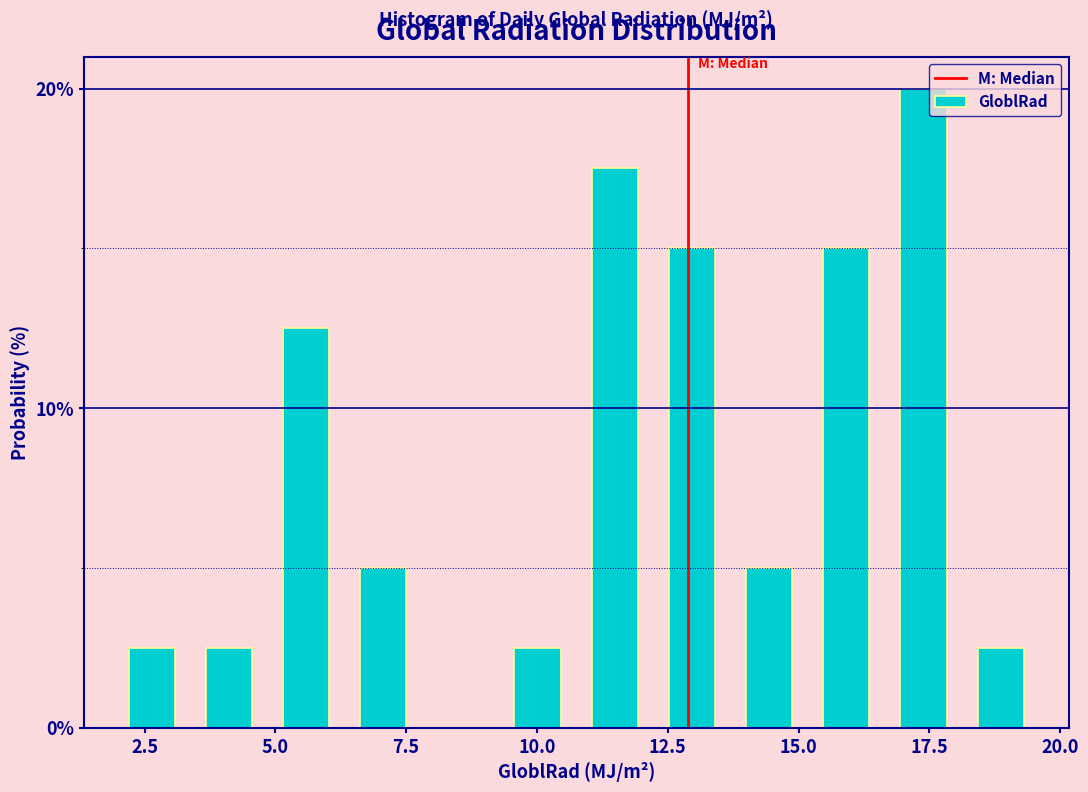

Read against the x-axis, roughly where is the centre of the tallest bar?

17.5